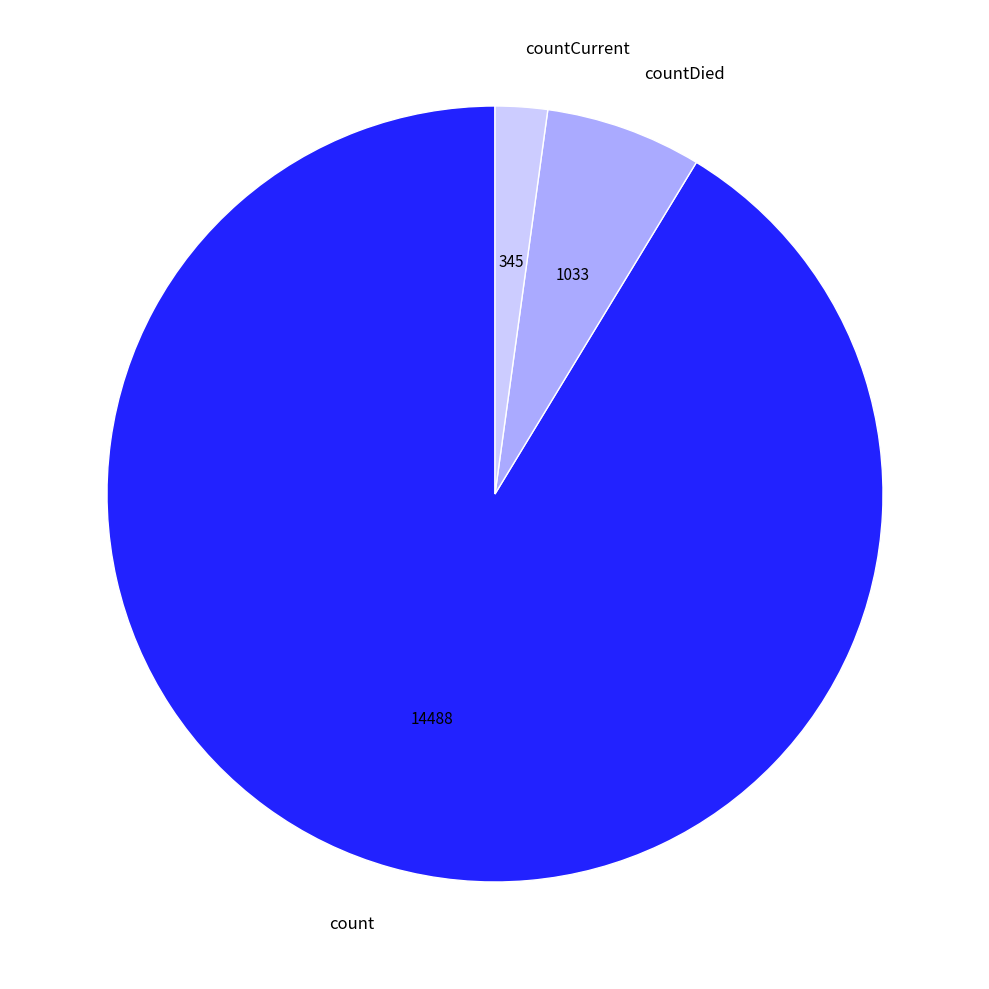

Rank the categories by value from highest to lowest.

count, countDied, countCurrent